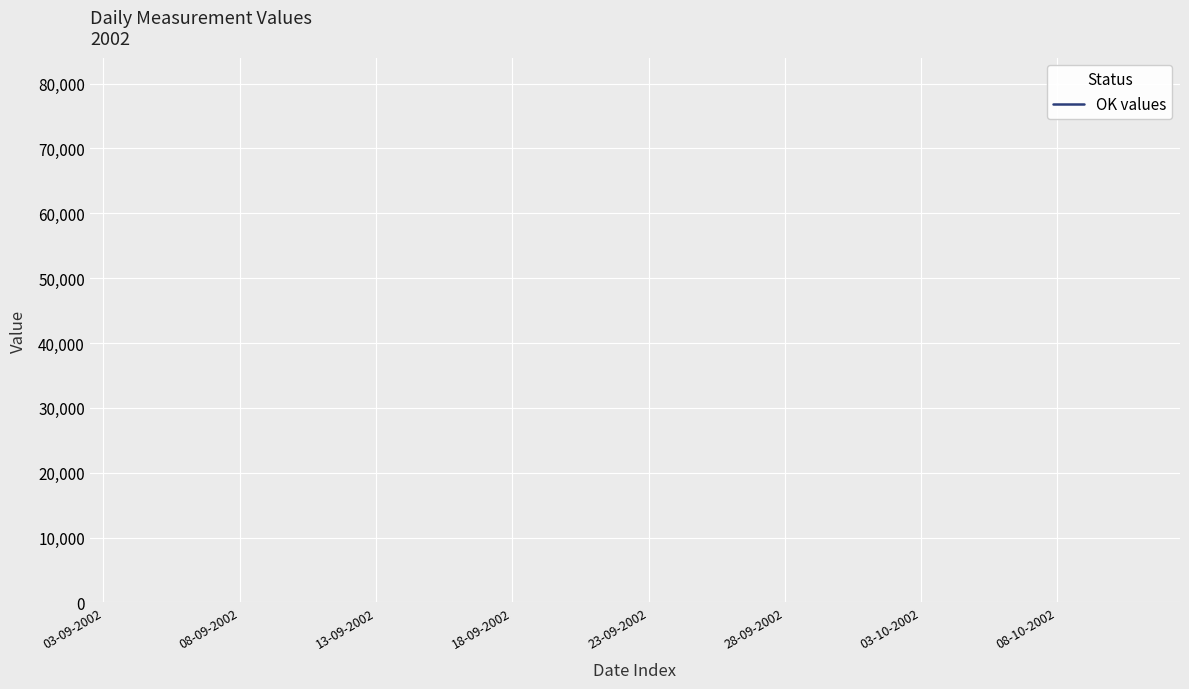

What position from the right is 08-09-2002?

35